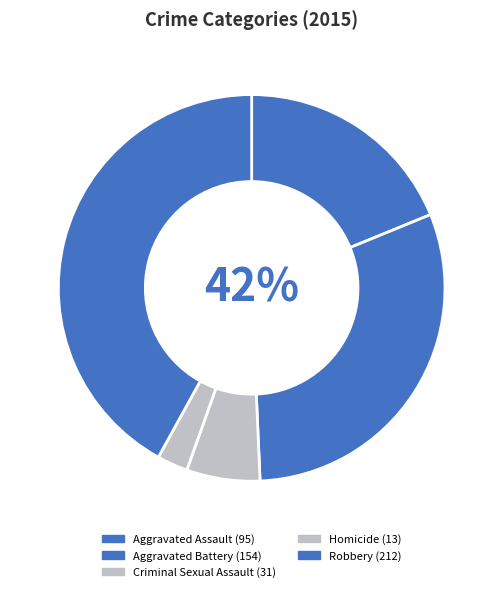

Which slice is the smallest?

Homicide